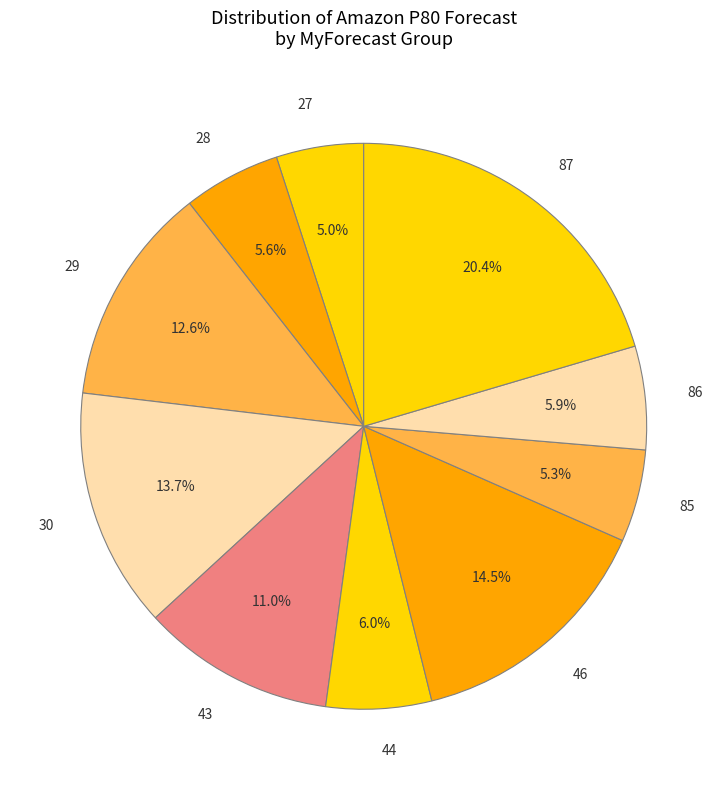

Is there any slice that represents more than half of the pie?

No